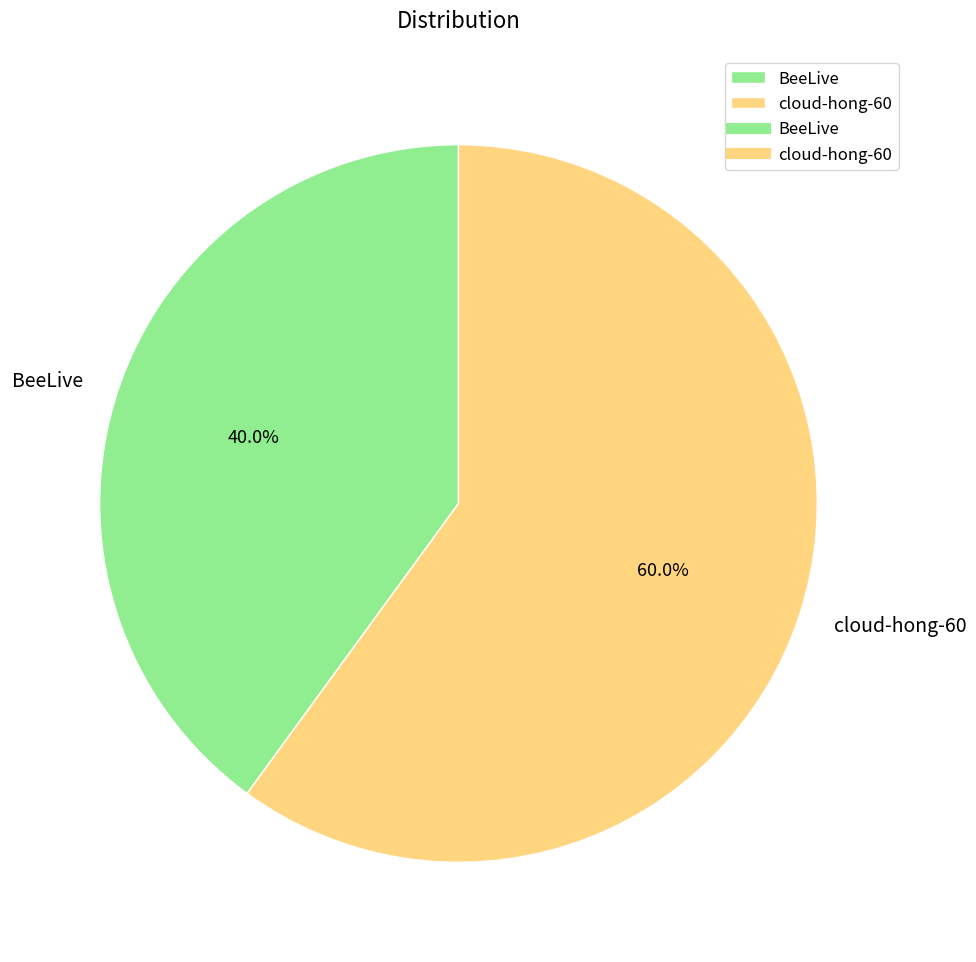

What is the ratio of the value at cloud-hong-60 to the value at BeeLive?

1.5